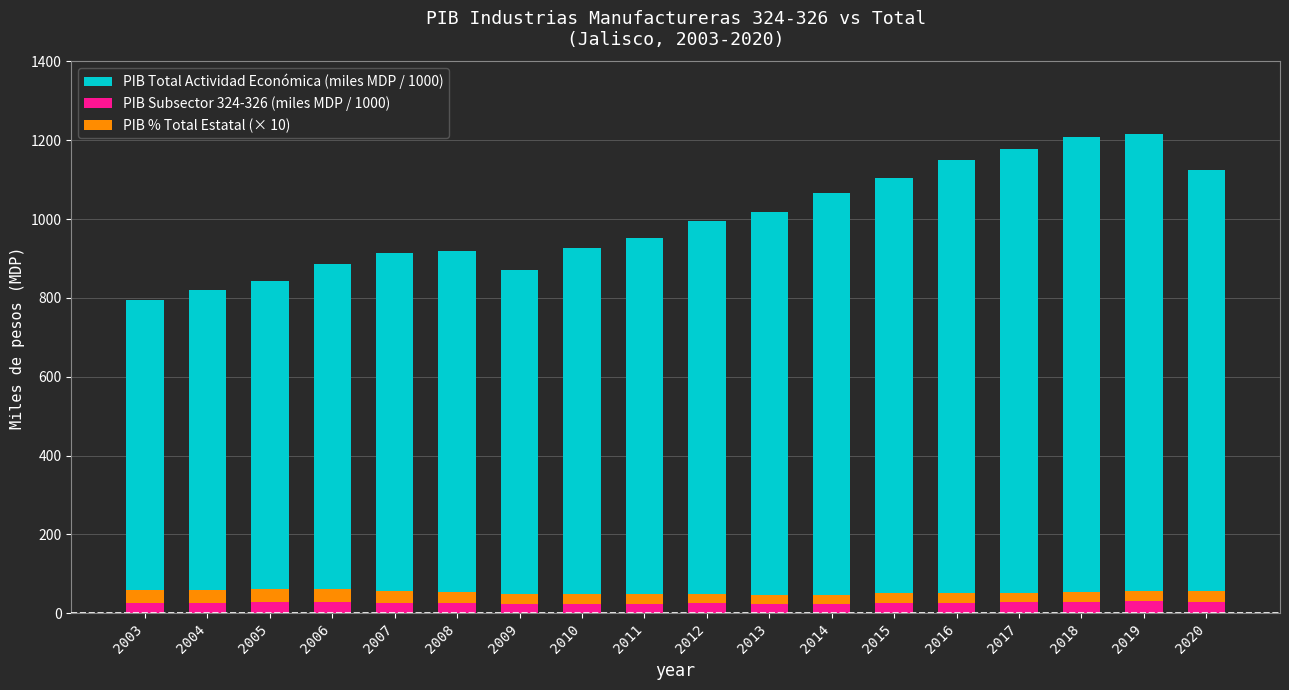

How many bars are there in each group?

3